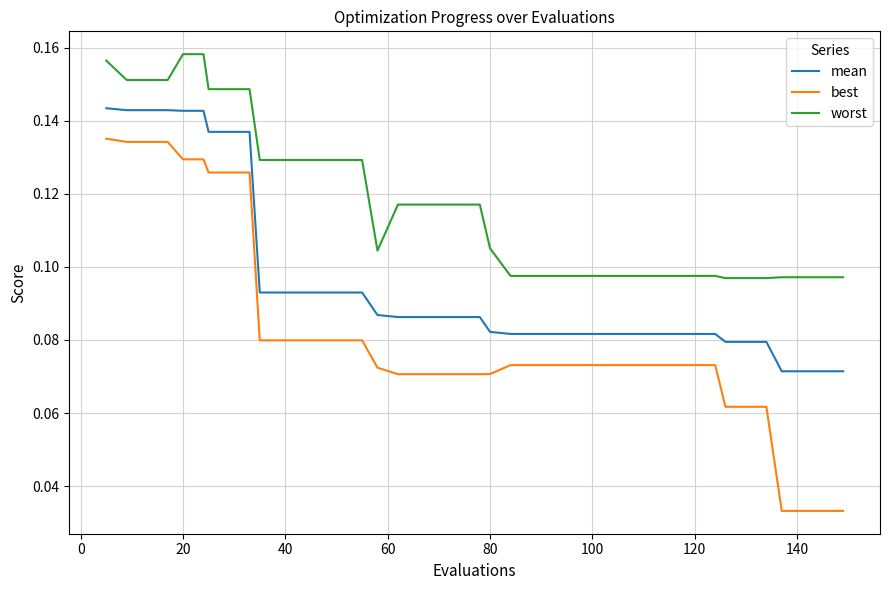

Which series has the largest range (max minus min)?

best